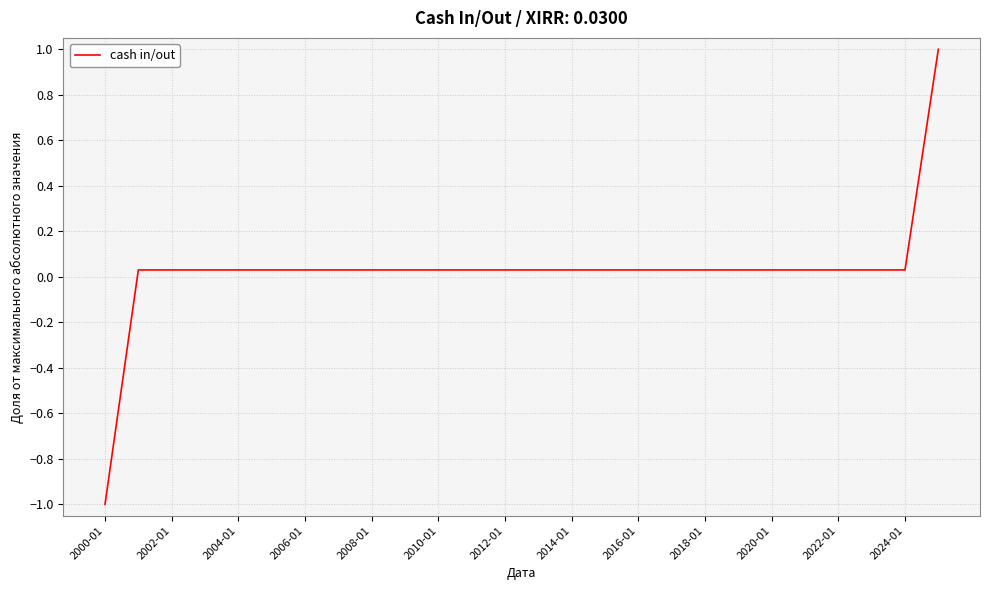

What is the greatest value displayed?

1.0